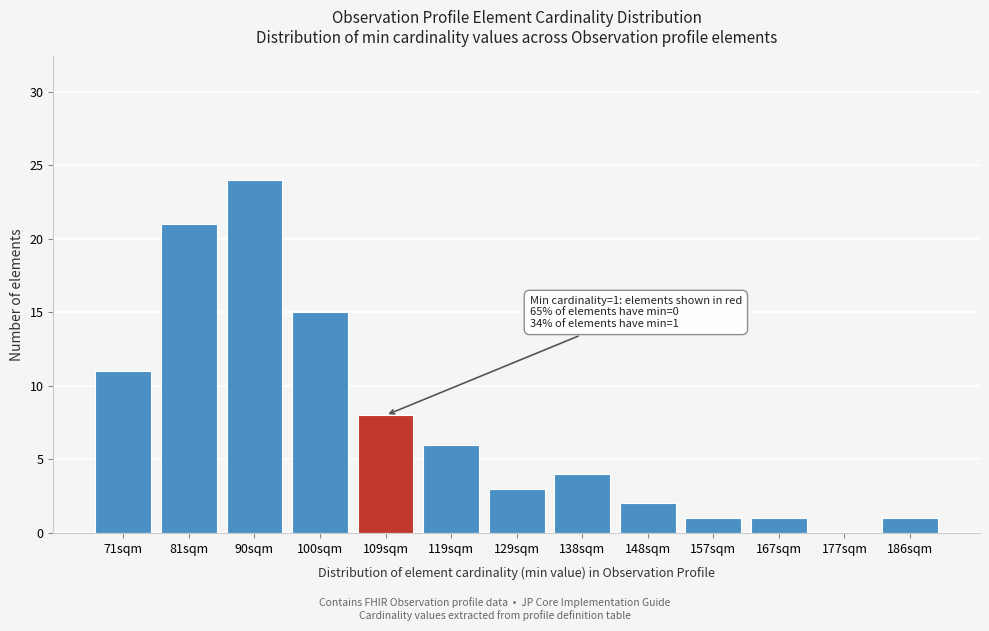

Reading left to right, list all the values displayed in this chart.

71sqm=11	81sqm=21	90sqm=24	100sqm=15	109sqm=8	119sqm=6	129sqm=3	138sqm=4	148sqm=2	157sqm=1	167sqm=1	177sqm=0	186sqm=1